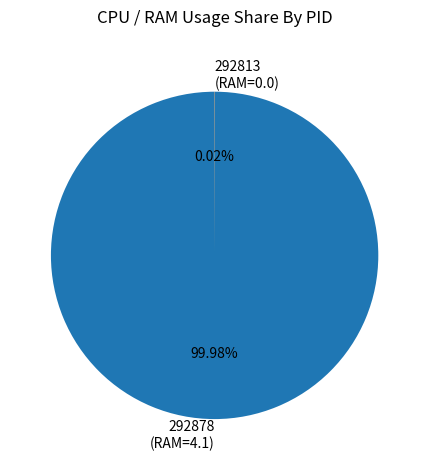

Is 292878 (RAM=4.1) the majority of the pie?

Yes